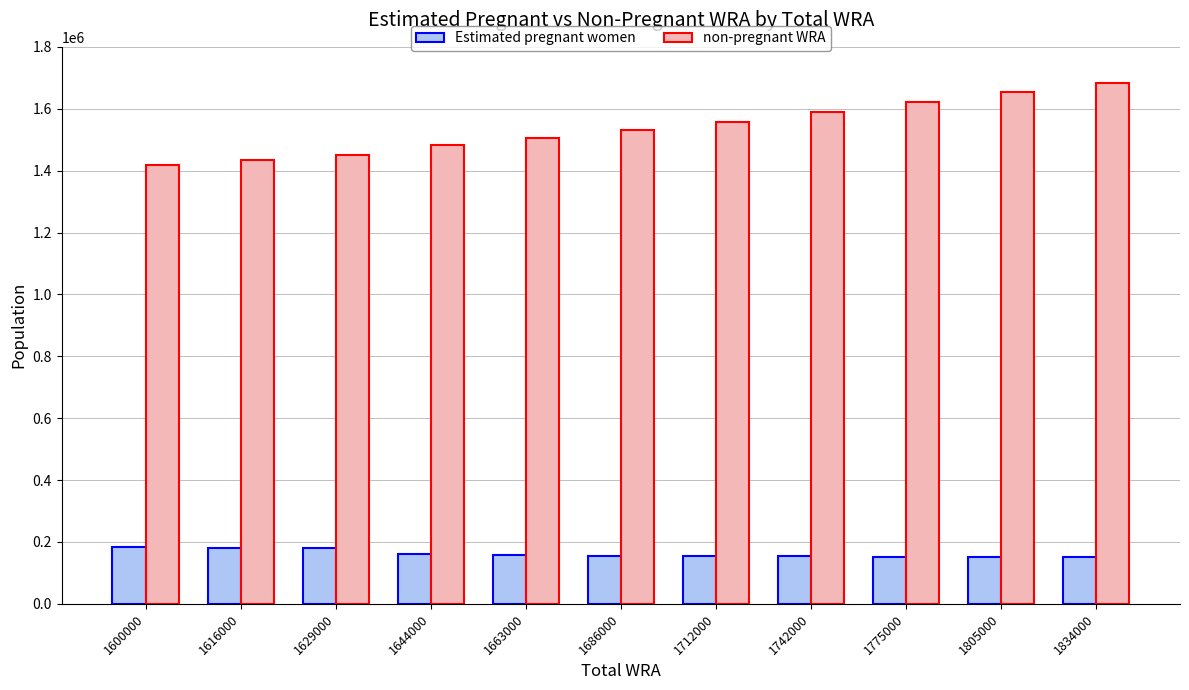

How many data points in Estimated pregnant women are above 154966?

6